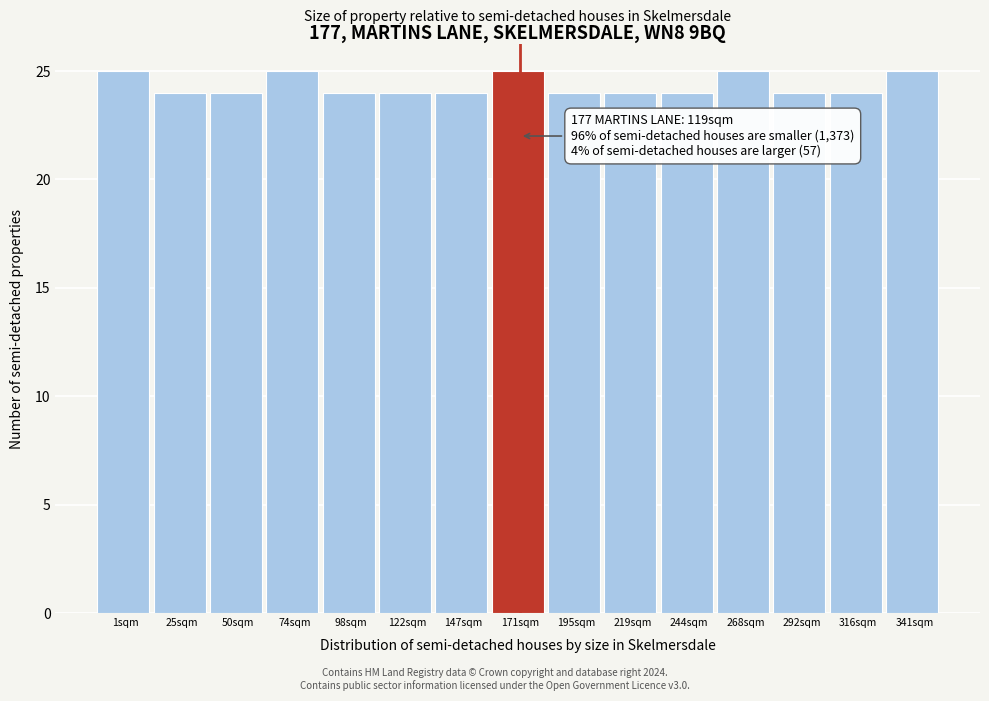

Reading right to left, transcribe all the data shown in this chart.

341sqm=25	316sqm=24	292sqm=24	268sqm=25	244sqm=24	219sqm=24	195sqm=24	171sqm=25	147sqm=24	122sqm=24	98sqm=24	74sqm=25	50sqm=24	25sqm=24	1sqm=25